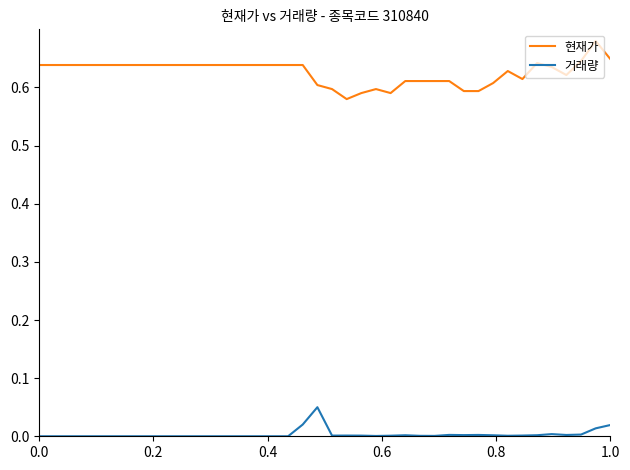

List the series in order of their peak value, lowest first.

거래량, 현재가